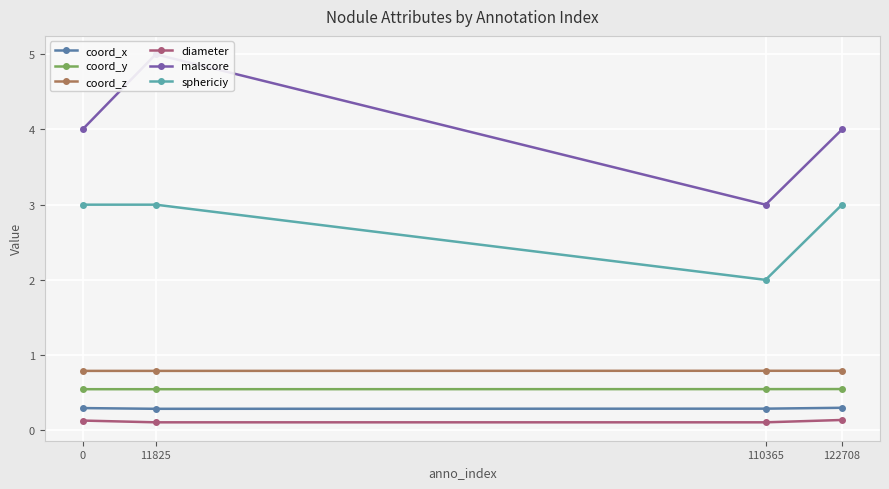

What is the value of the coord_y point at the 1st from the left?

0.5